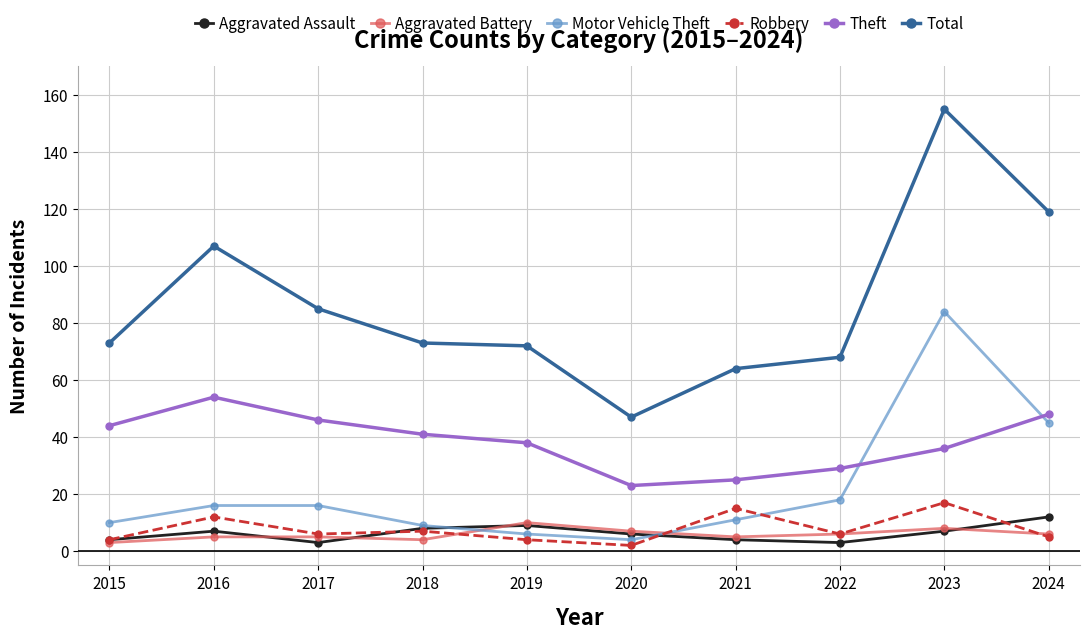

What is the value of the Motor Vehicle Theft point at the 1st from the left?

10